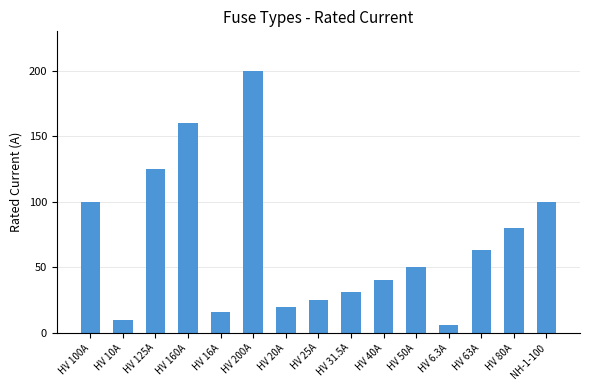

Reading right to left, list all the values displayed in this chart.

100.0	80.0	63.0	6.3	50.0	40.0	31.5	25.0	20.0	200.0	16.0	160.0	125.0	10.0	100.0